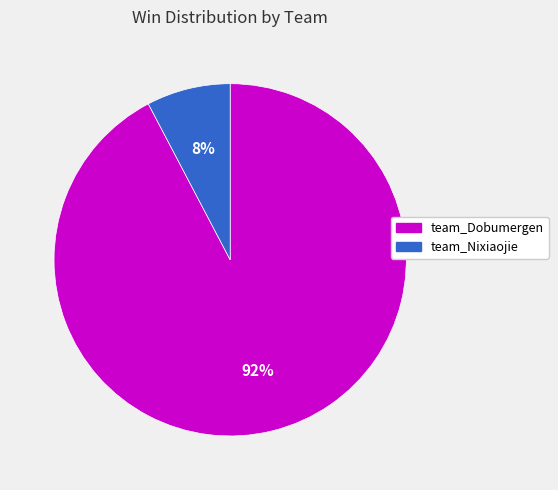

True or false: team_Nixiaojie accounts for 17% of the total.

False